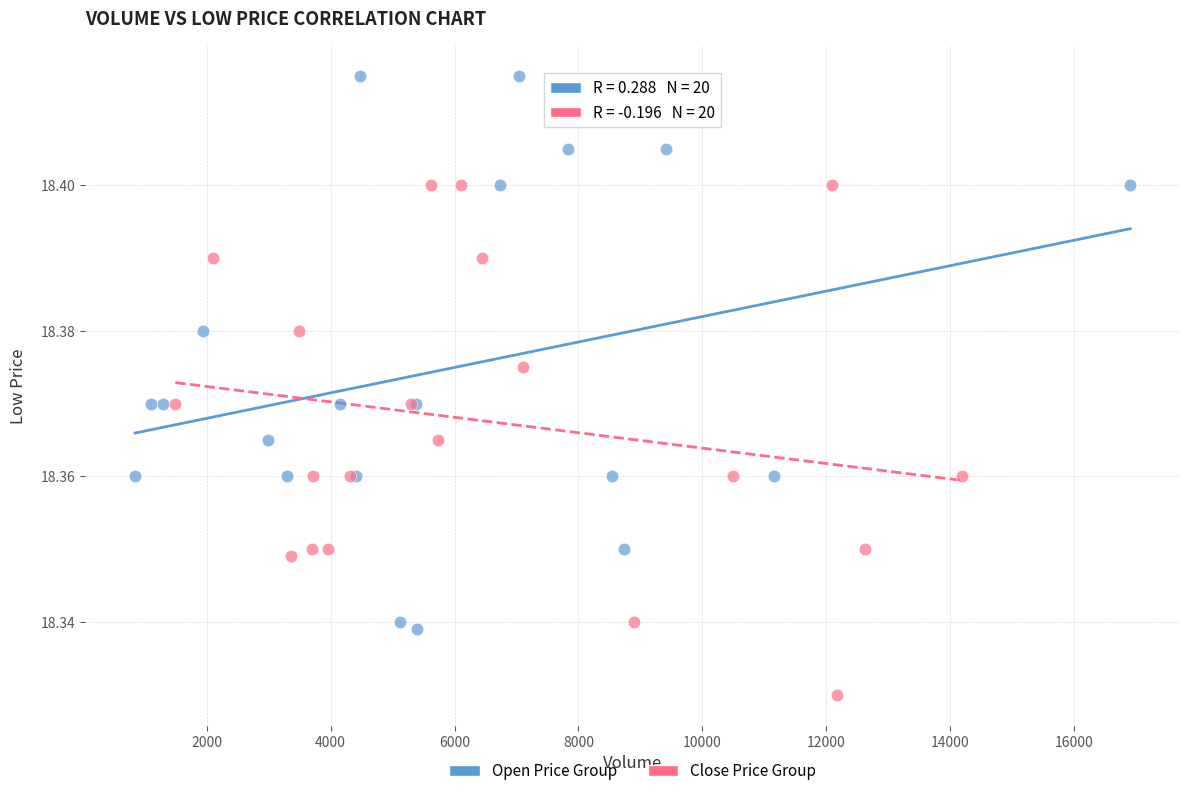

Which series reaches the maximum Y coordinate?

Open Price Group